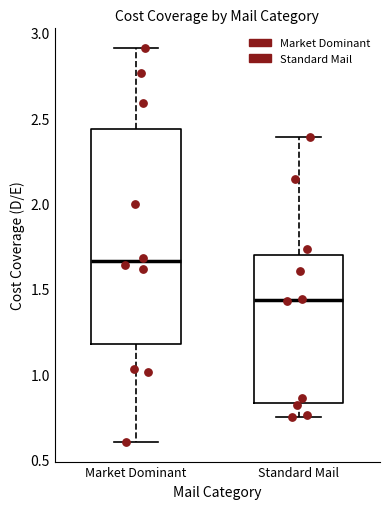

Reading left to right, read every box against the y-axis: the position of its median line, the range the box covers, and the ends of its whiskers. The values are not printed on the chart, so give them approximately, as read against the axis.

Market Dominant: median 1.65, box 1.20 to 2.45, whiskers 0.60 to 2.90
Standard Mail: median 1.45, box 0.85 to 1.70, whiskers 0.75 to 2.40